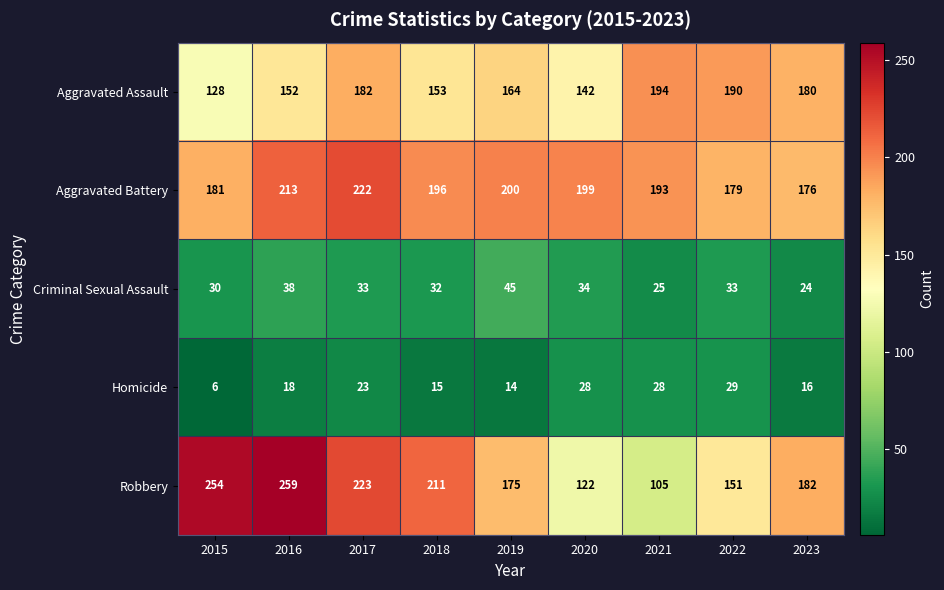

The value of Criminal Sexual Assault at 2022 is 33. True or false?

True